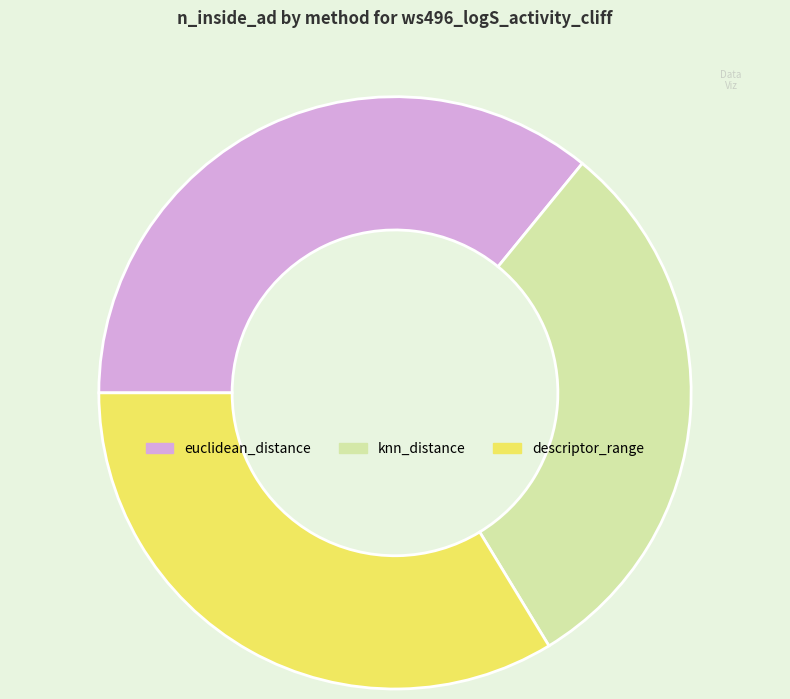

Rank the categories by value from highest to lowest.

euclidean_distance, descriptor_range, knn_distance